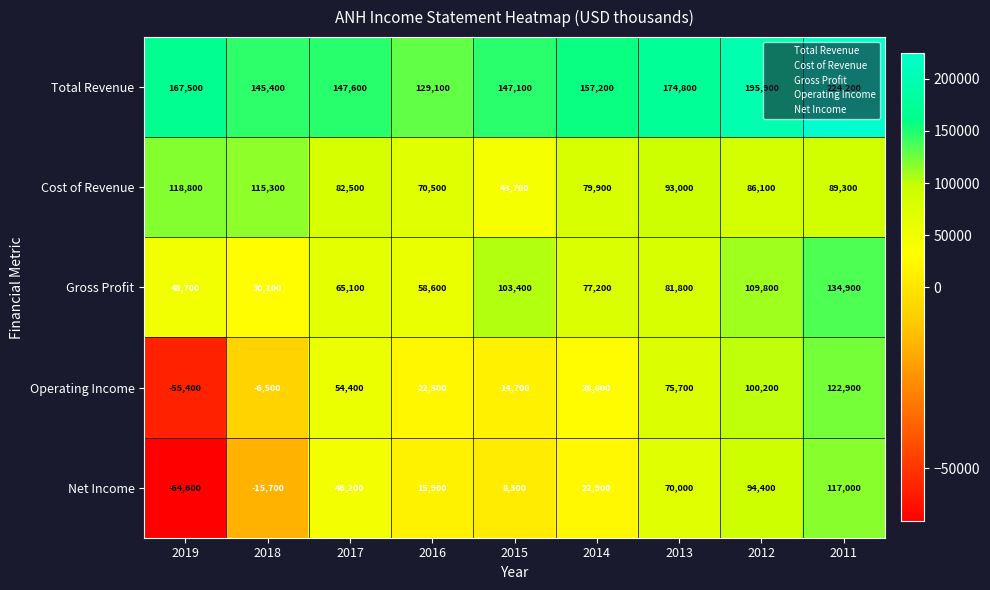

The Gross Profit series shows 109800 at 2012. True or false?

True